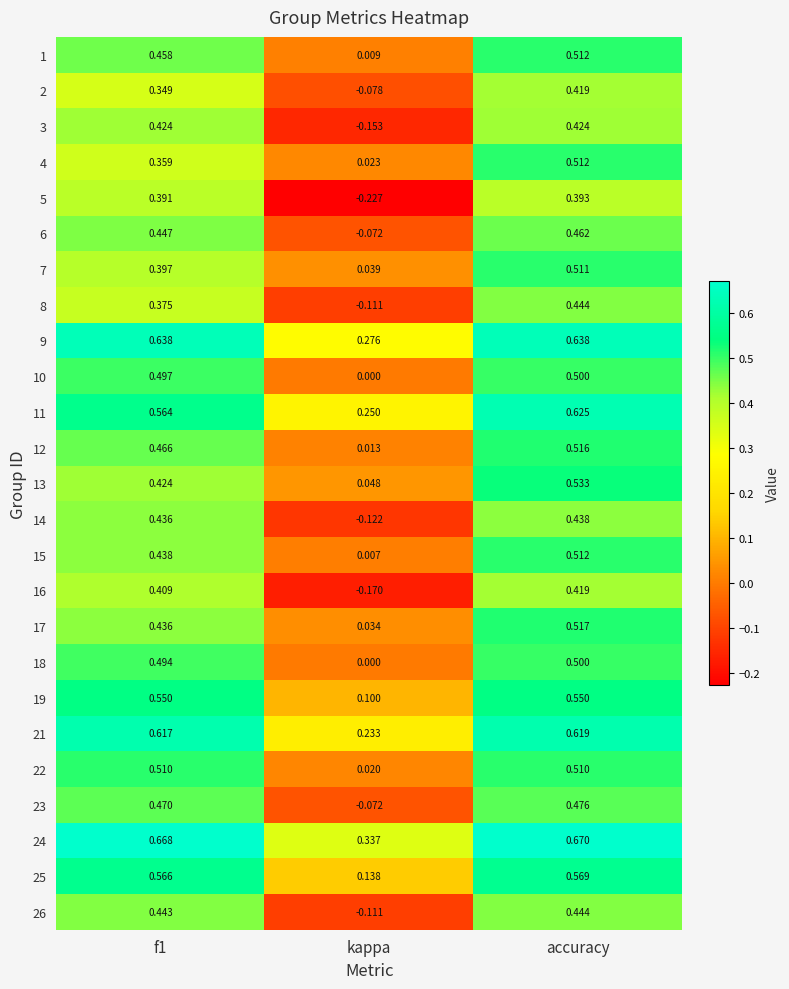

Which category has the lowest value across all series?

kappa